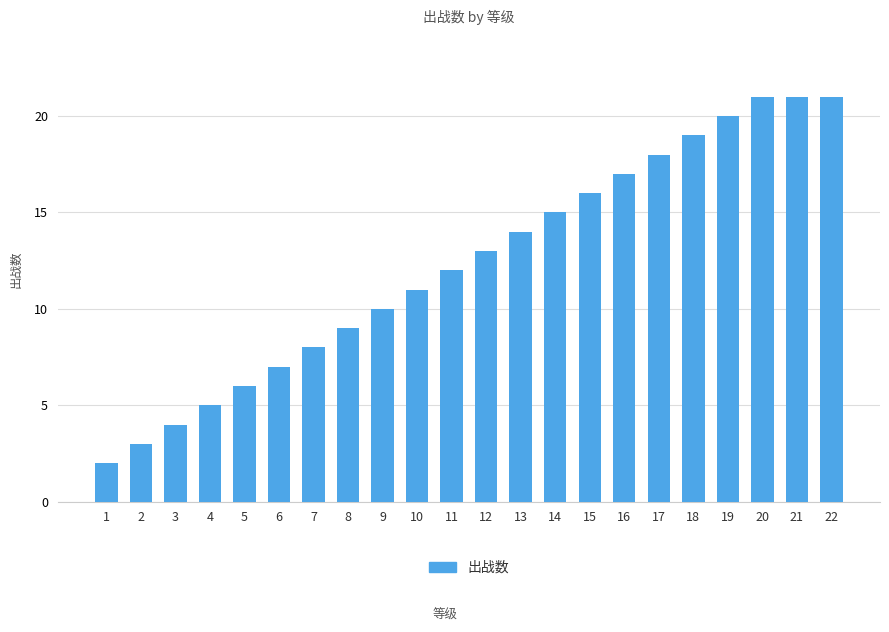

Approximately how many times larger is the value at 8 compared to 21?

0.4